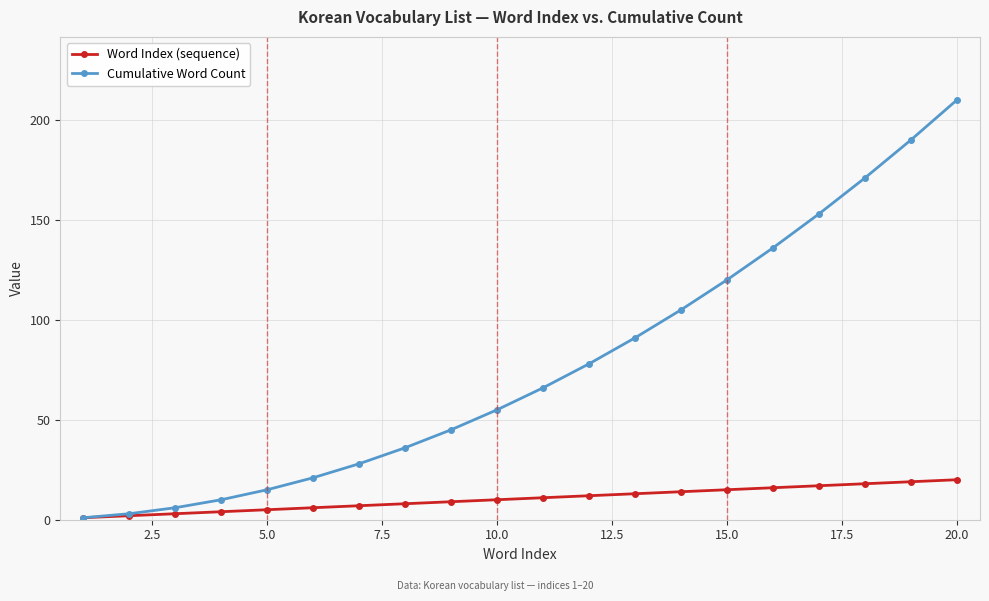

What is the highest value of the Word Index (sequence) series?

20